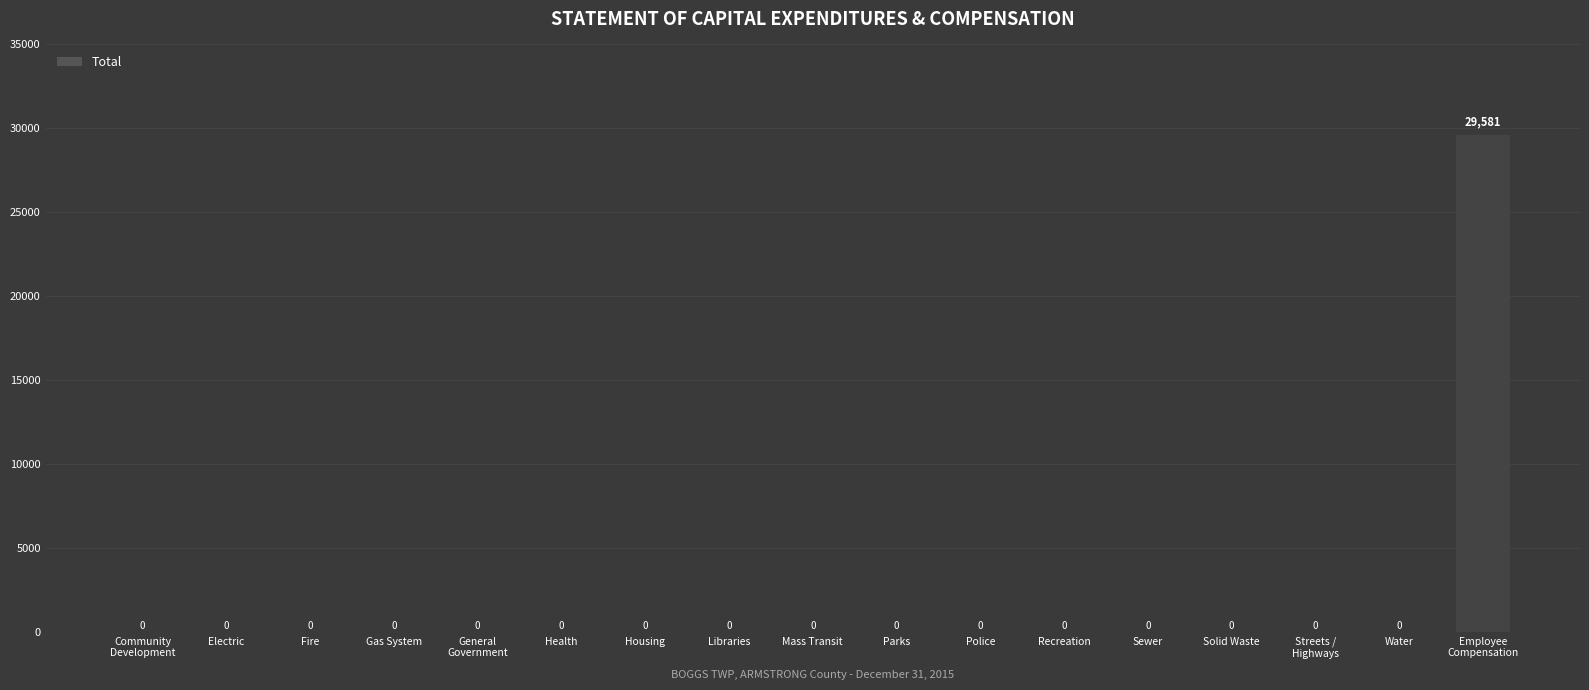

What is the sum of all values?

29581